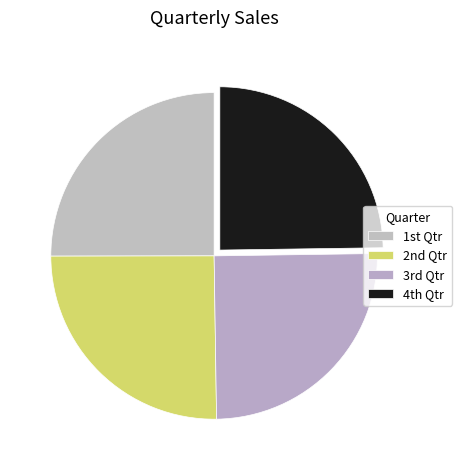

Which slice is the largest?

2nd Qtr